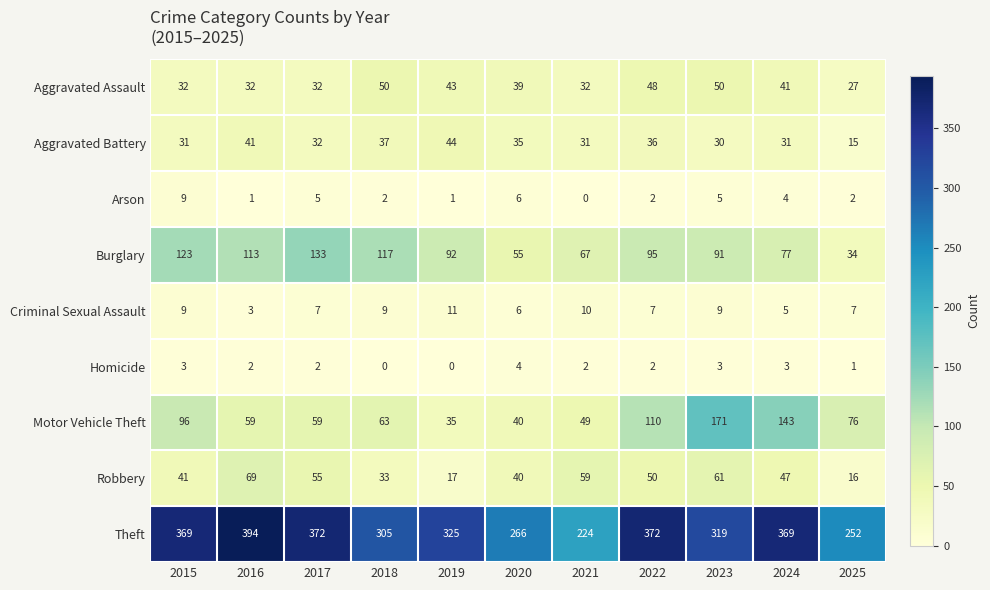

What is the total value across all series at 2023?

739